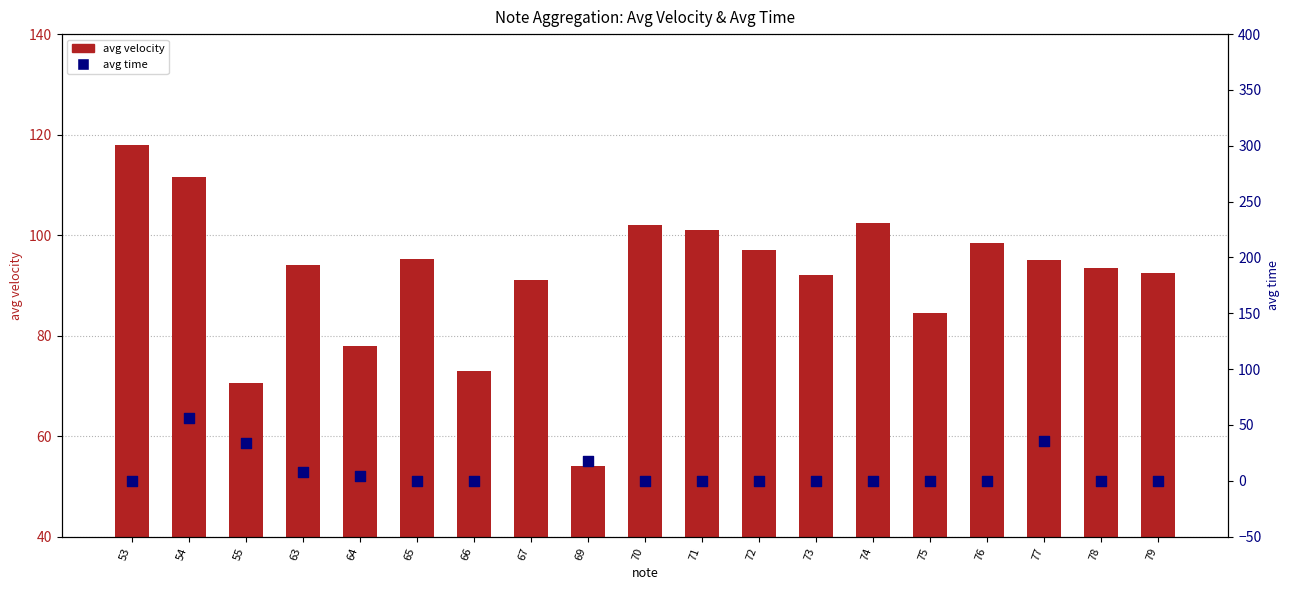

At which category is the sum across all series the highest?

67